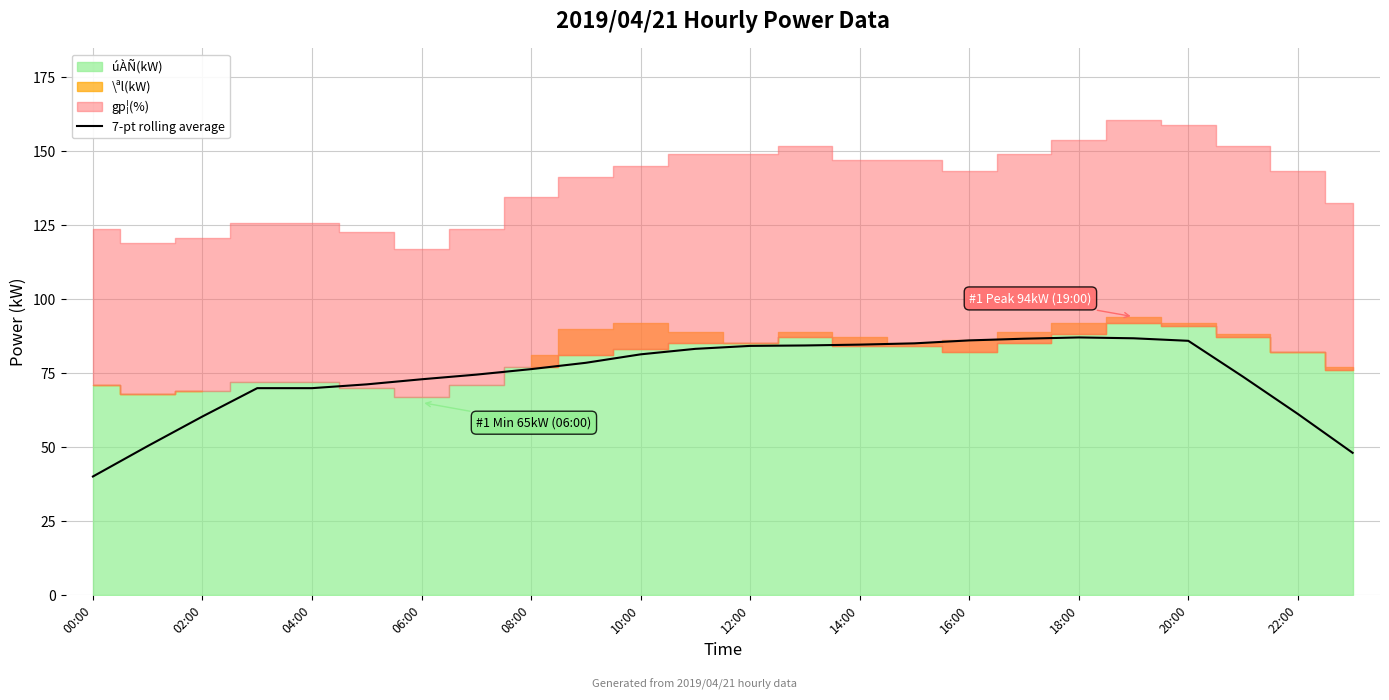

Does the chart display data point markers on the line(s)?

No